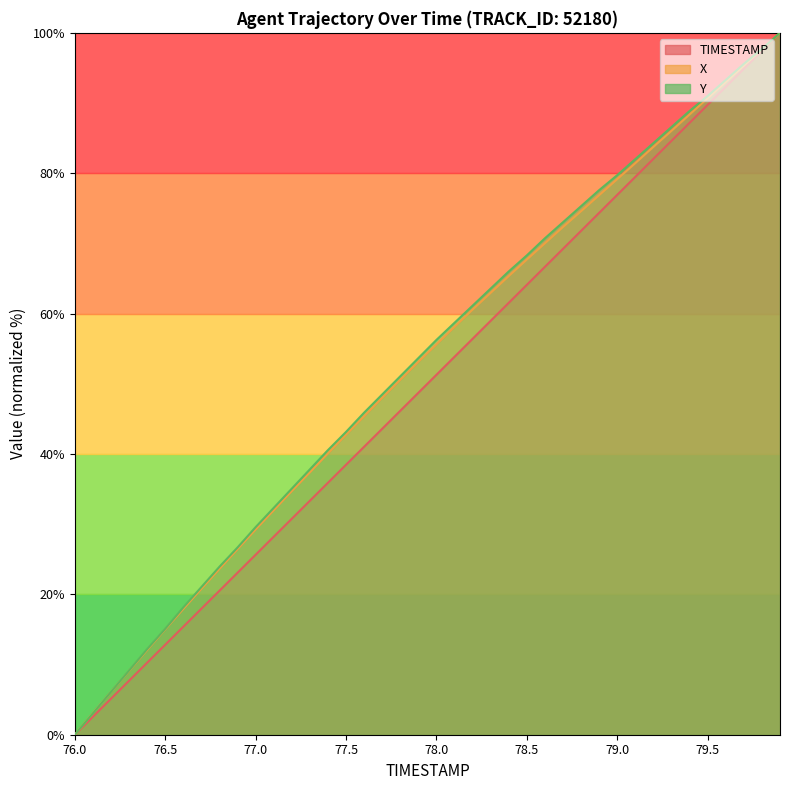

Between 79.8 and 76.2, which is larger?

79.8